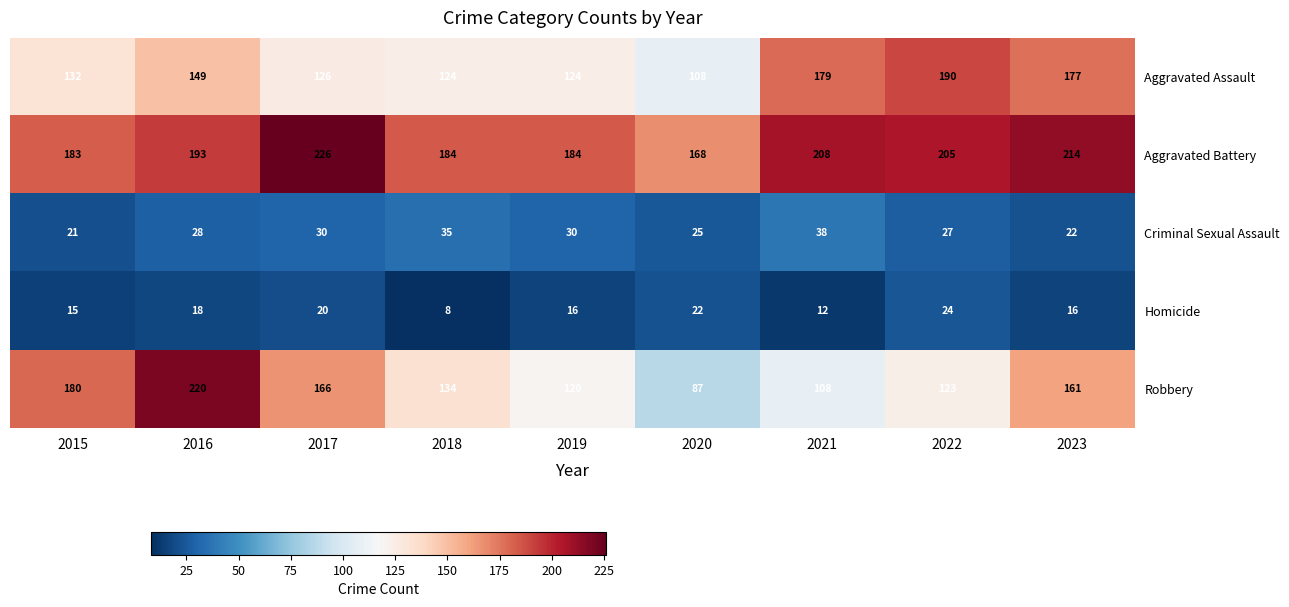

Between 2015 and 2021, which series saw the biggest shift?

Robbery